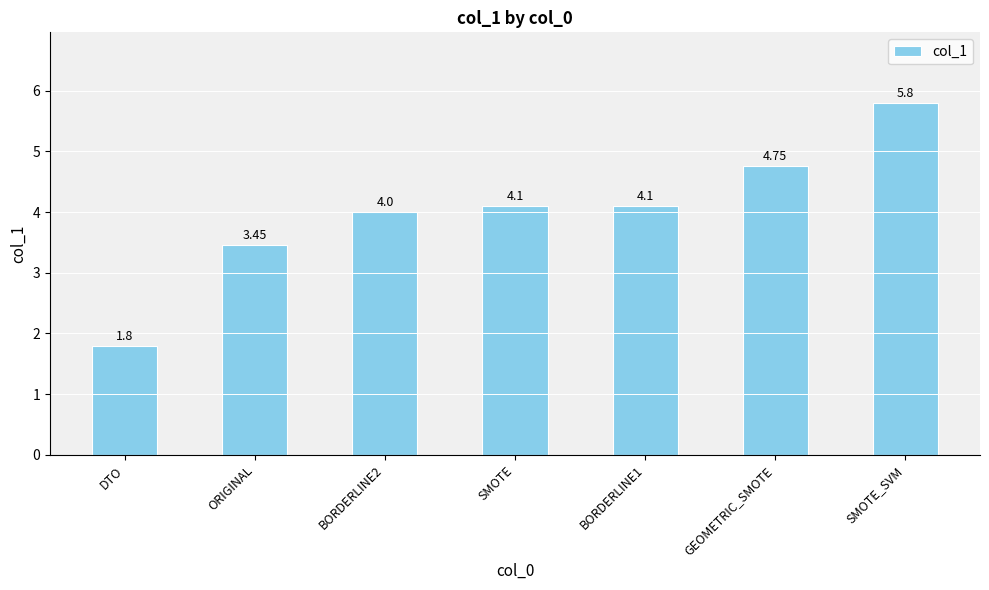

Which label corresponds to the largest value in the chart?

SMOTE_SVM